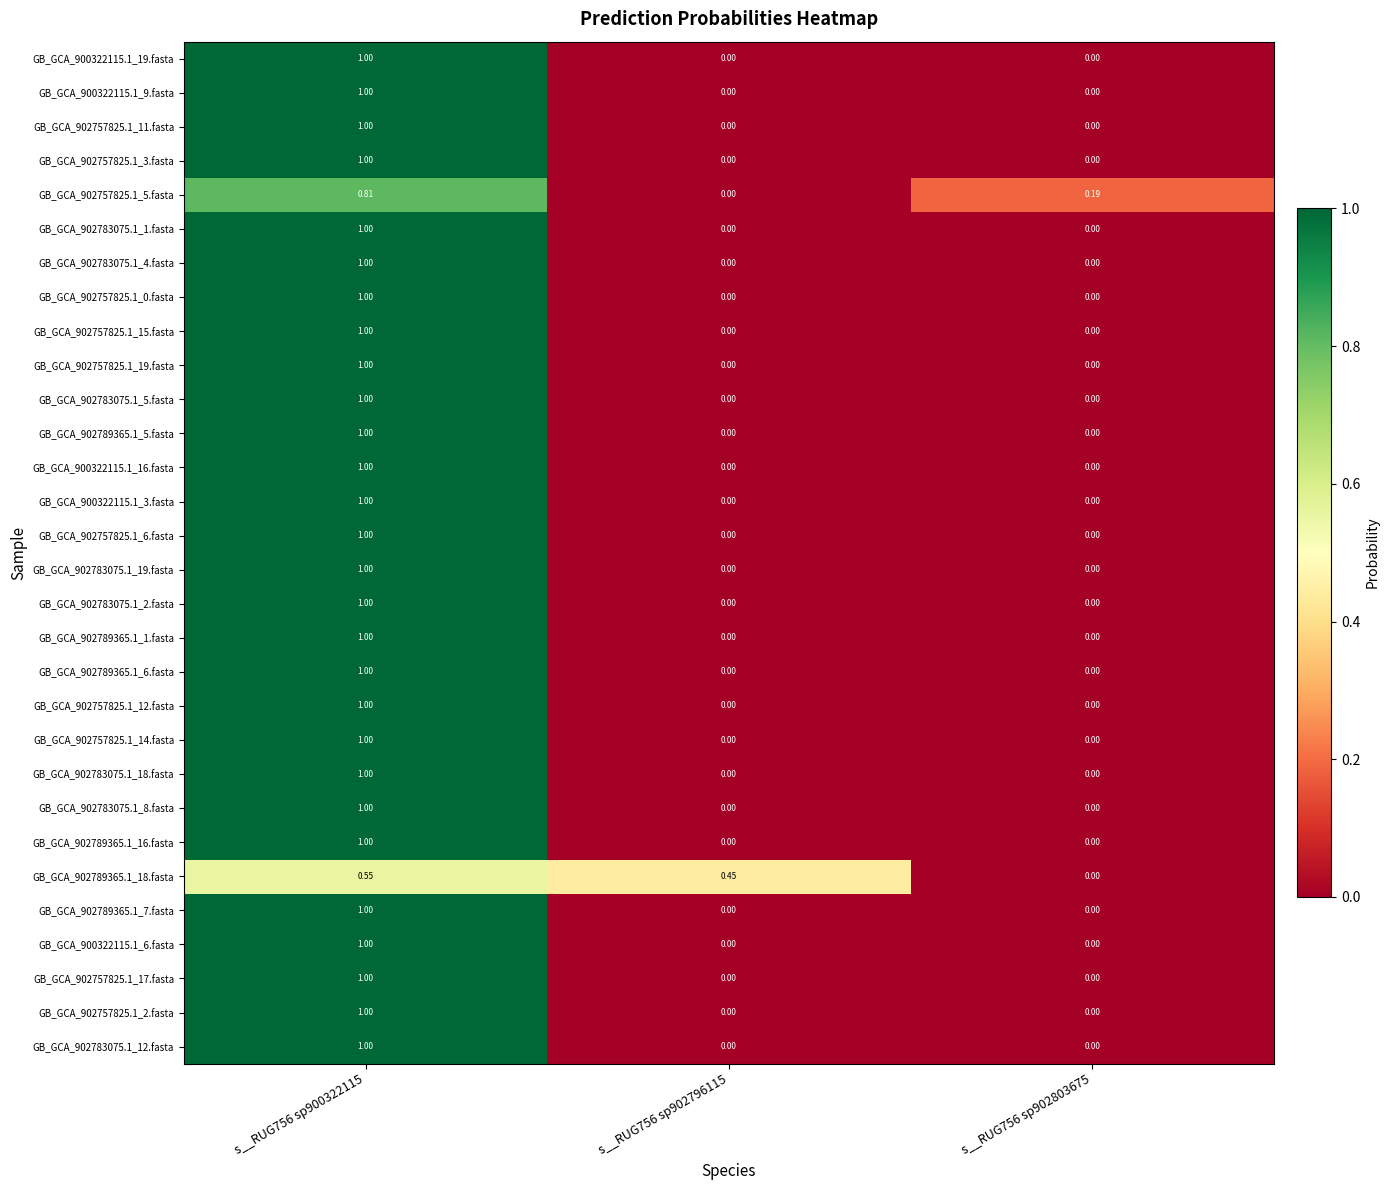

Is the value of GB_GCA_900322115.1_6.fasta at s__RUG756 sp900322115 greater than the value of GB_GCA_902789365.1_1.fasta at s__RUG756 sp902796115?

Yes